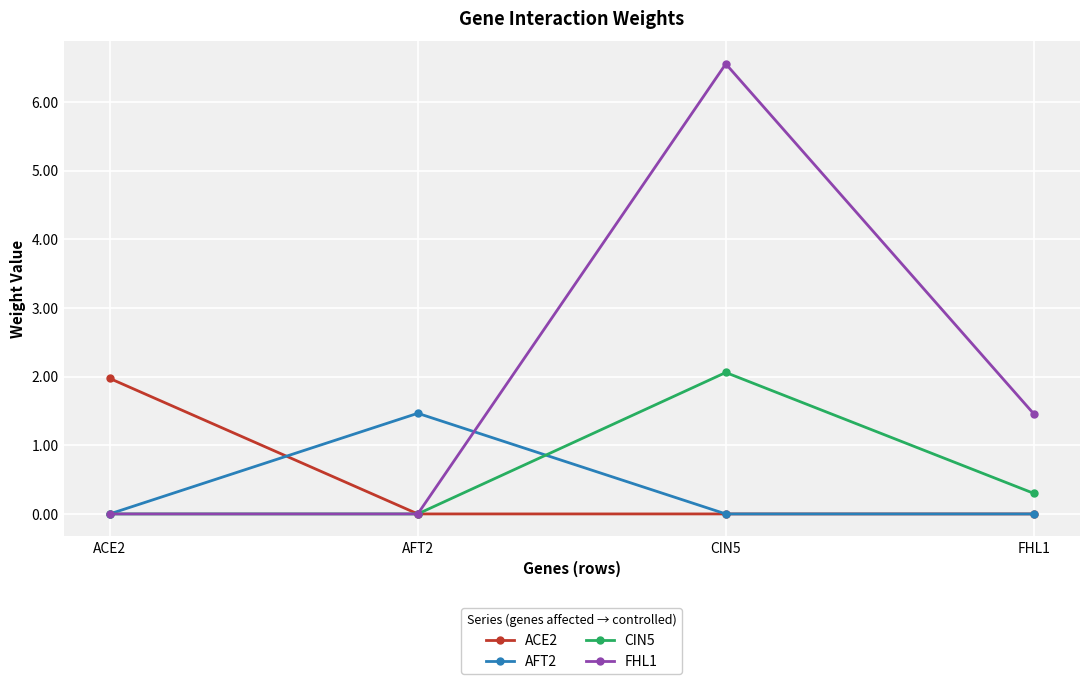

How many lines are shown in the chart?

4